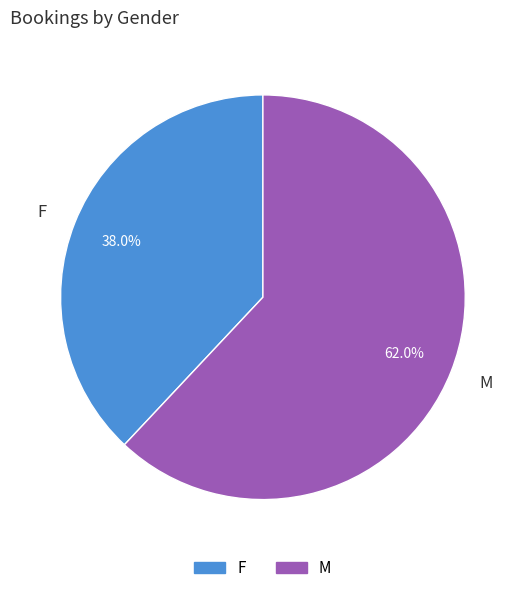

To the nearest percent, what is the combined percentage of M and F?

100%